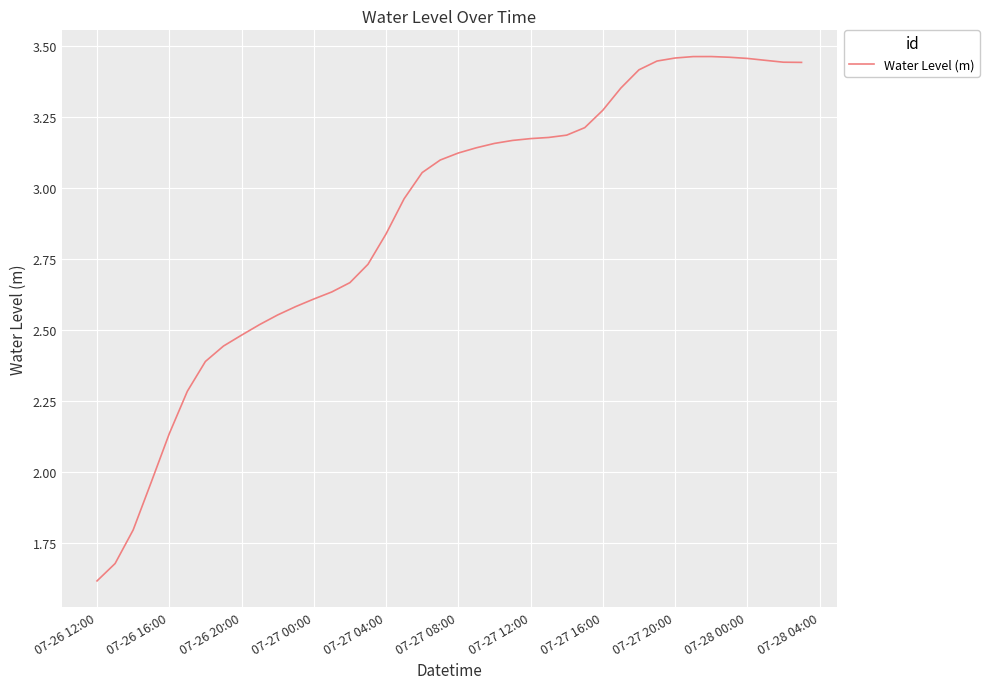

What is the smallest value displayed?

1.6